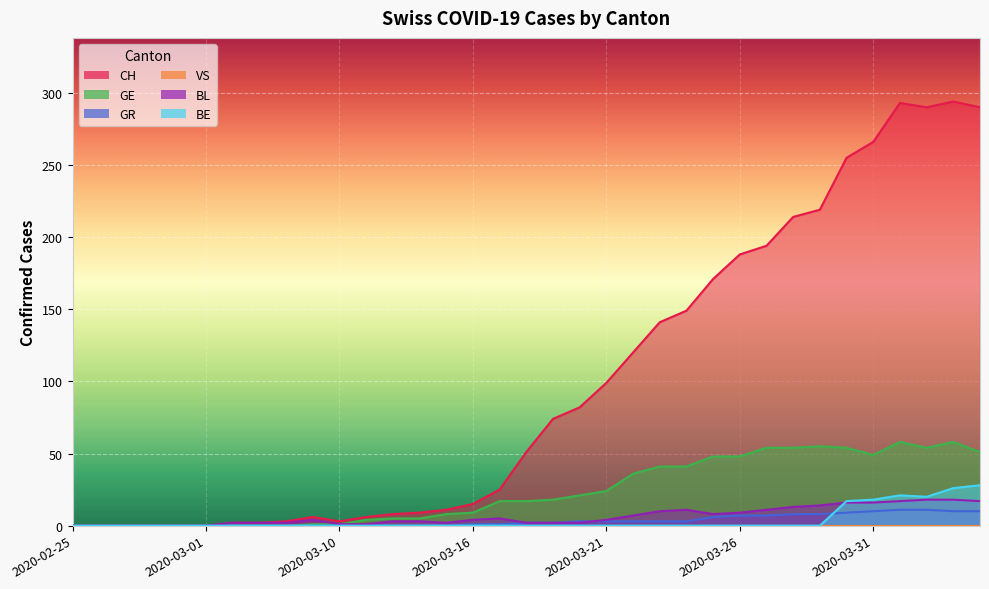

True or false: GE and CH intersect in this chart.

False